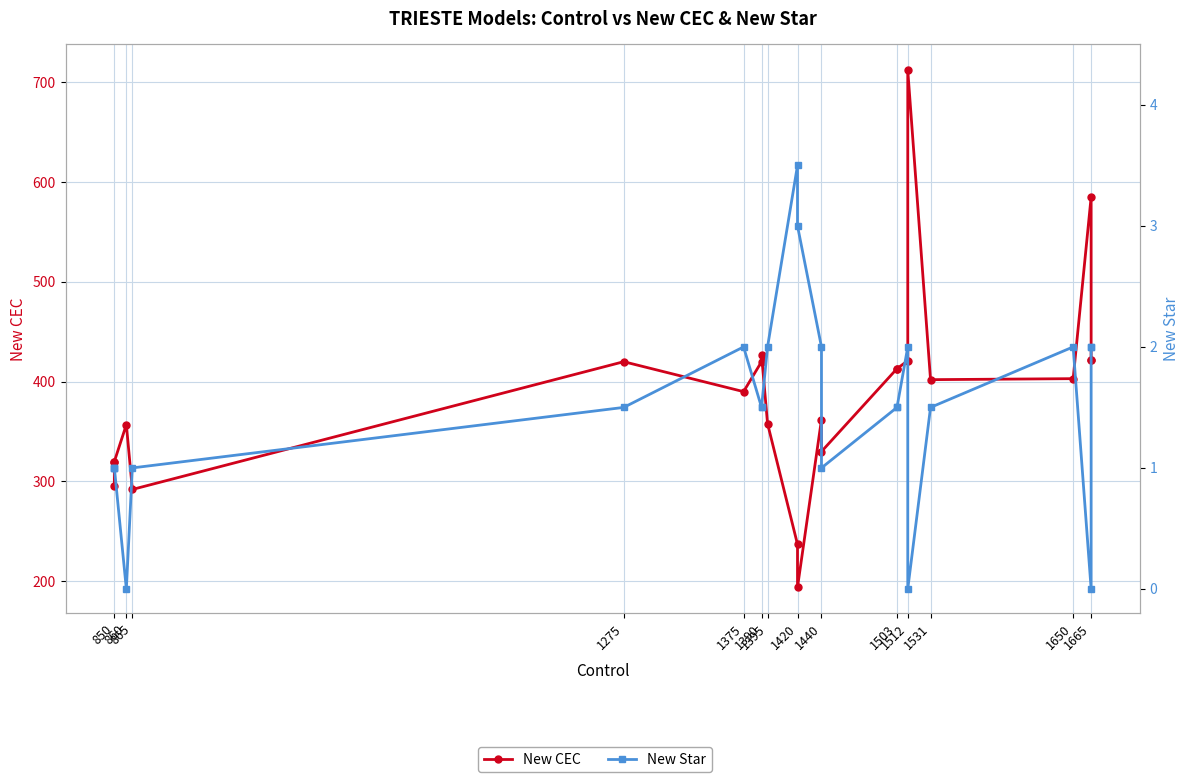

List the series in order of their overall mean, highest first.

New CEC, New Star